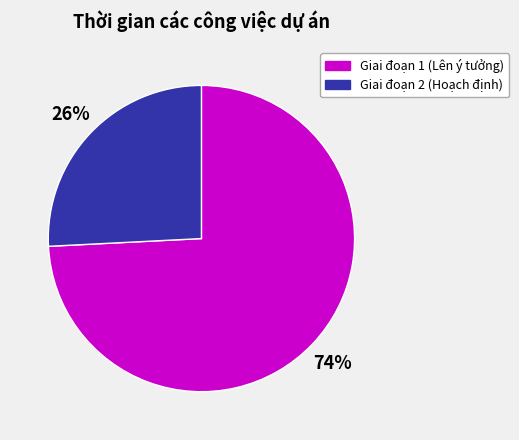

Is there a majority slice in this chart?

Yes